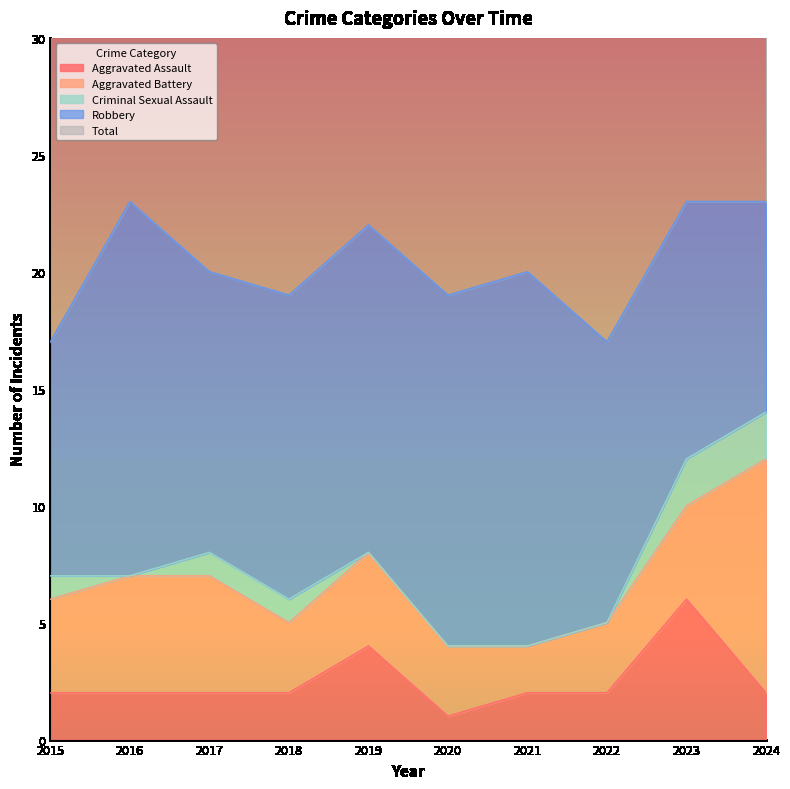

At which category does Total reach its first local peak?

2016